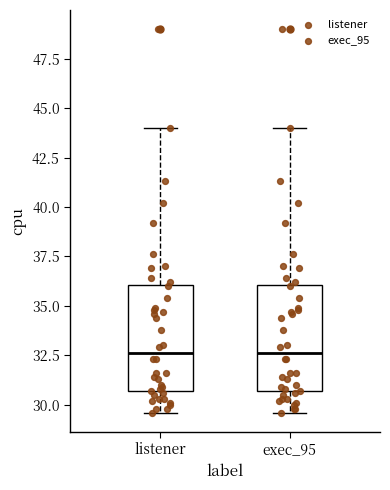

Reading left to right, transcribe this box plot: for each box, give where its median line is, the range the box spans, and where its two whiskers end, as read against the y-axis. The values are not printed on the chart, so give them approximately, as read against the axis.

listener: median 32.5, box 30.5 to 36.0, whiskers 29.5 to 44.0
exec_95: median 32.5, box 30.5 to 36.0, whiskers 29.5 to 44.0